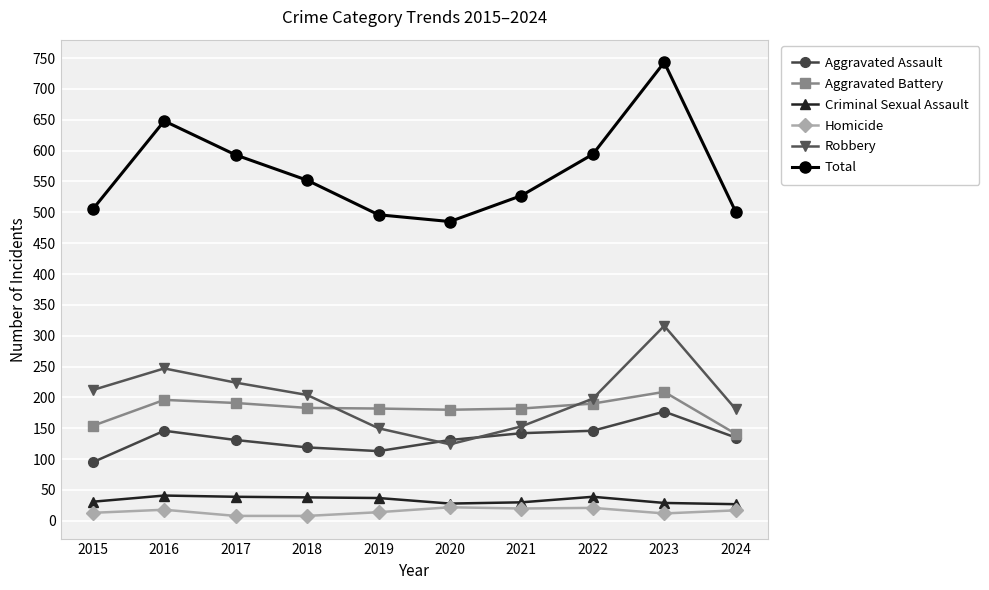

Rank the series by their maximum value, from highest to lowest.

Total, Robbery, Aggravated Battery, Aggravated Assault, Criminal Sexual Assault, Homicide